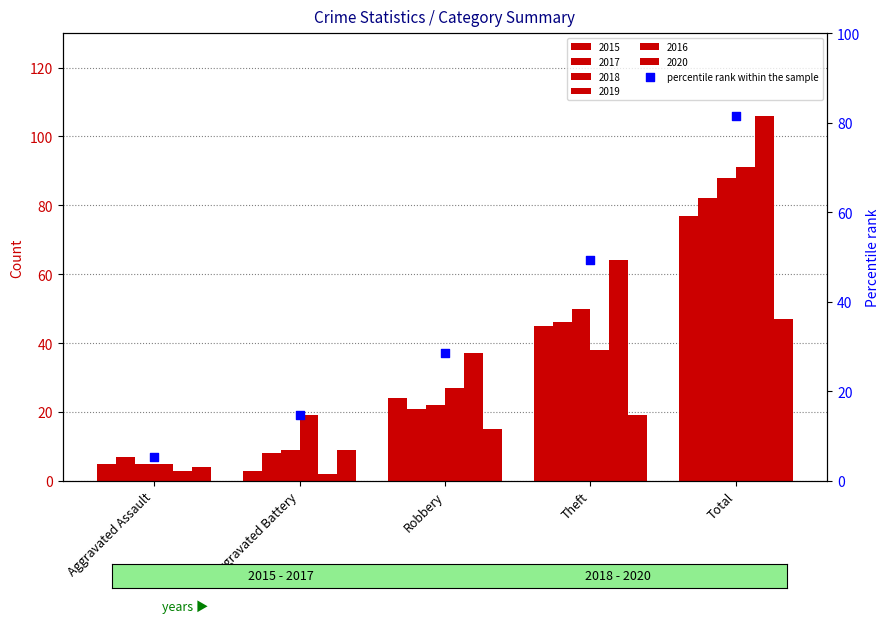

What is the change in value from Aggravated Battery to Robbery?

+13.8